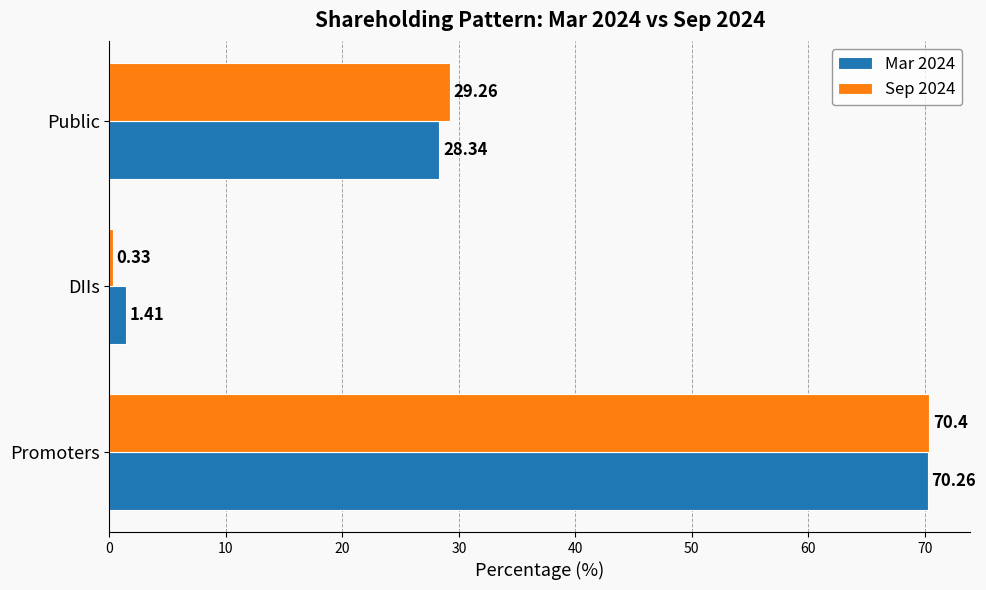

Rank the categories by Mar 2024 value from highest to lowest.

Promoters, Public, DIIs